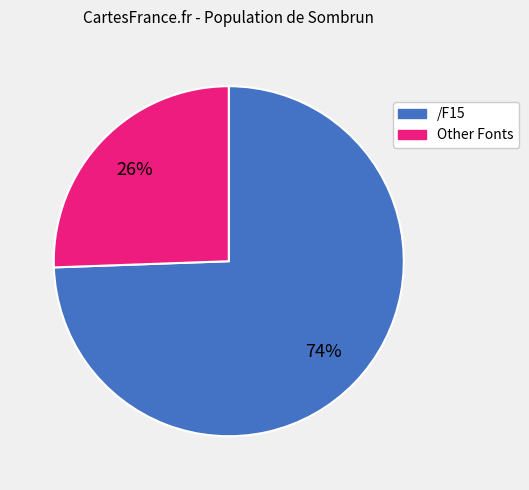

To the nearest percent, what is the average slice percentage?

50%